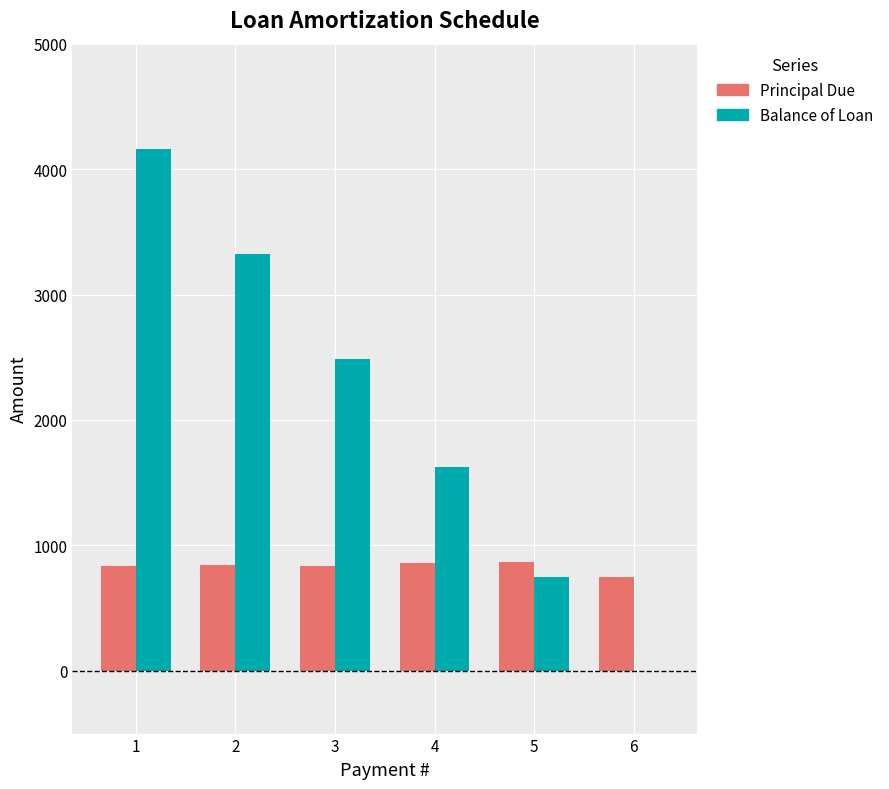

Does the chart contain stacked bars?

No